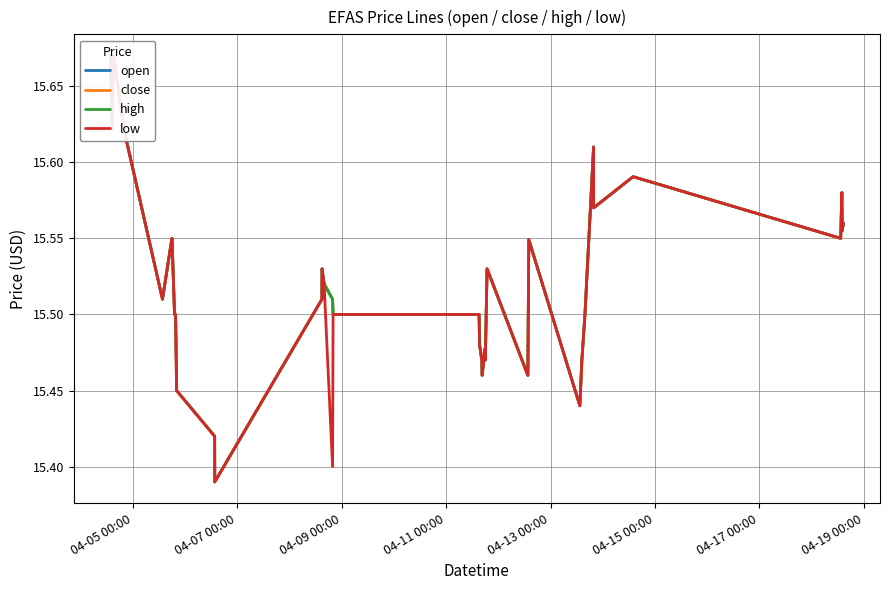

Reading right to left, list all the values displayed in this chart.

open: 15.6	15.6	15.6	15.6	15.6	15.6	15.6	15.5	15.5	15.4	15.5	15.5	15.5	15.5	15.5	15.5	15.5	15.5	15.5	15.5	15.5	15.5	15.5	15.5	15.5	15.4	15.4	15.4	15.5	15.5	15.5	15.5	15.6	15.6	15.5	15.6	15.7	15.7	15.6	15.7
close: 15.6	15.6	15.6	15.6	15.6	15.6	15.6	15.5	15.5	15.4	15.5	15.5	15.5	15.5	15.5	15.5	15.5	15.5	15.5	15.5	15.5	15.5	15.5	15.5	15.5	15.4	15.4	15.4	15.4	15.5	15.5	15.5	15.6	15.6	15.5	15.6	15.7	15.7	15.6	15.7
high: 15.6	15.6	15.6	15.6	15.6	15.6	15.6	15.5	15.5	15.4	15.5	15.5	15.5	15.5	15.5	15.5	15.5	15.5	15.5	15.5	15.5	15.5	15.5	15.5	15.5	15.4	15.4	15.4	15.5	15.5	15.5	15.5	15.6	15.6	15.5	15.6	15.7	15.7	15.6	15.7
low: 15.6	15.6	15.6	15.6	15.6	15.6	15.6	15.5	15.5	15.4	15.5	15.5	15.5	15.5	15.5	15.5	15.5	15.5	15.5	15.5	15.5	15.4	15.5	15.5	15.5	15.4	15.4	15.4	15.4	15.5	15.5	15.5	15.6	15.6	15.5	15.6	15.7	15.7	15.6	15.7